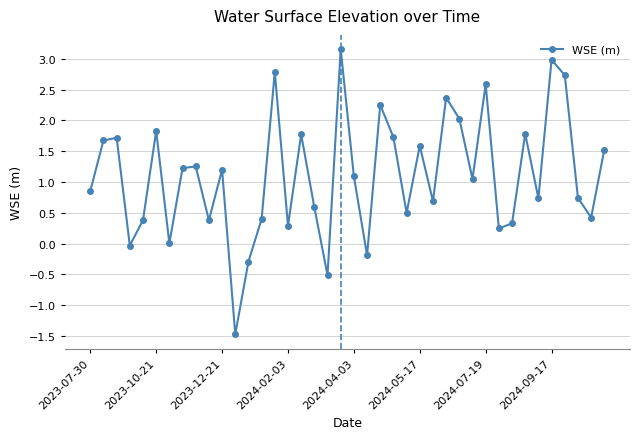

What is the difference between the maximum and minimum values?

4.6